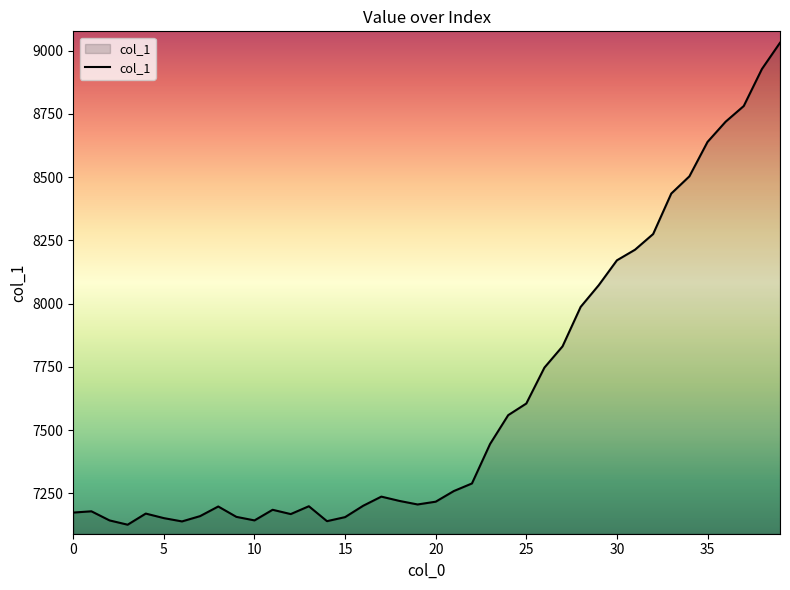

What is the difference between the maximum and minimum values?

1905